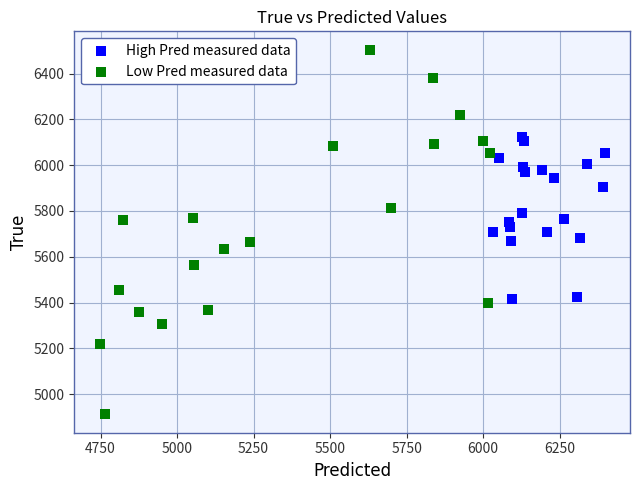

Which series contains the lowest Y value?

Low Pred measured data